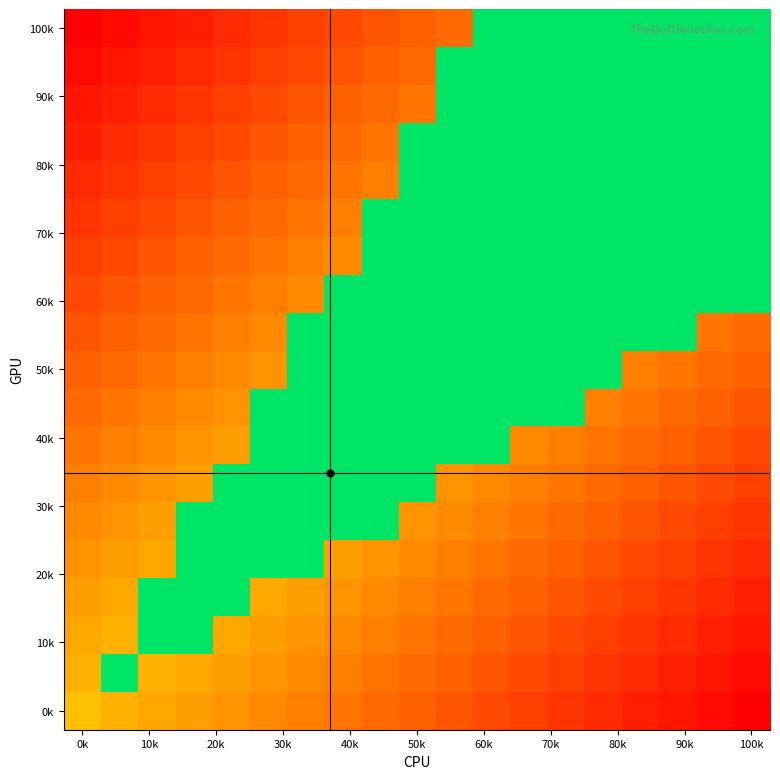

Count the number of categories in the chart.

19